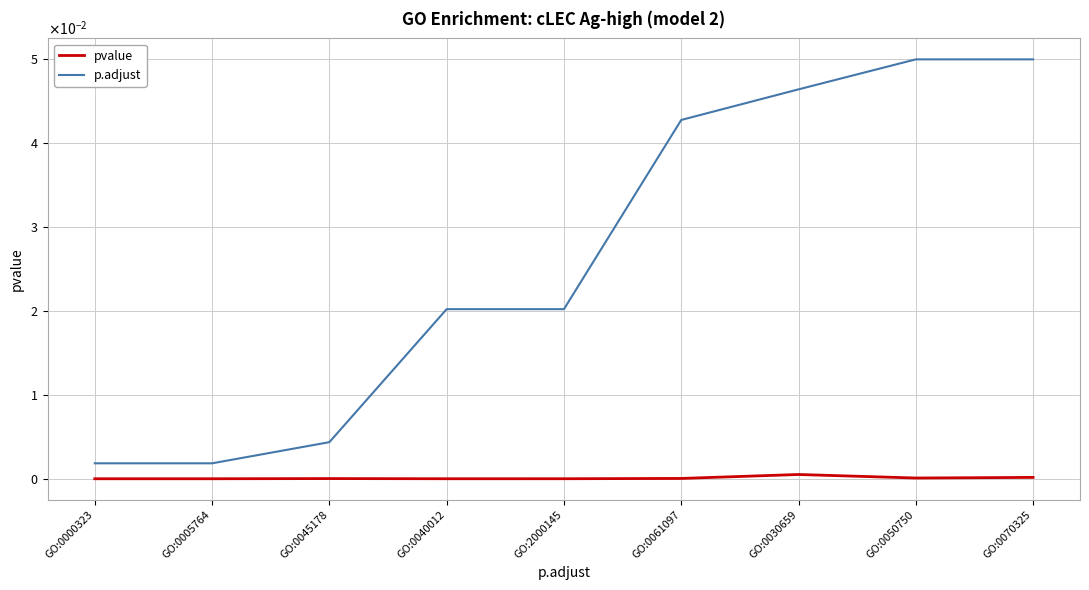

What are all the series names shown in the legend?

pvalue, p.adjust